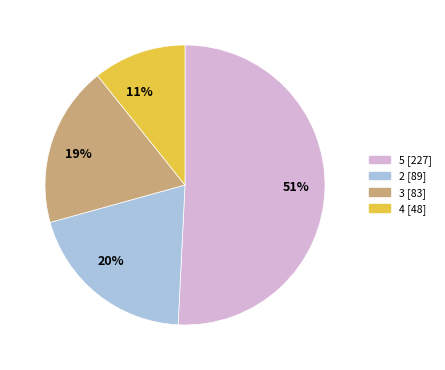

To the nearest percent, what is the difference between the largest and smallest slice percentages?

40%